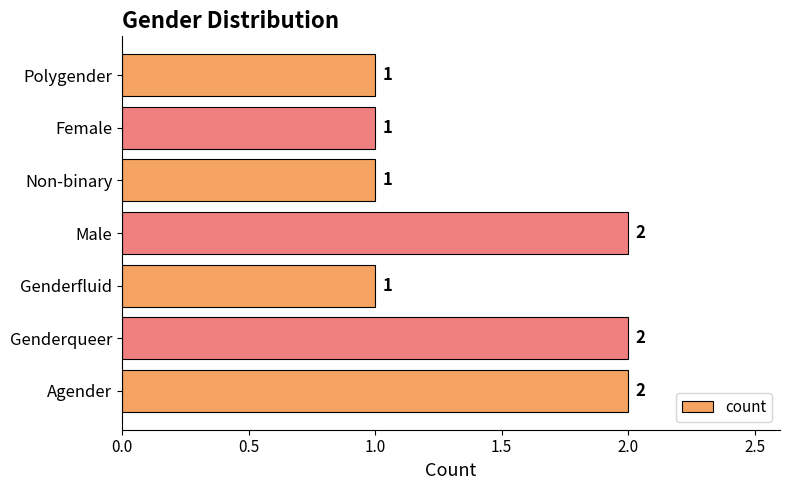

The value at Agender is 1. True or false?

False